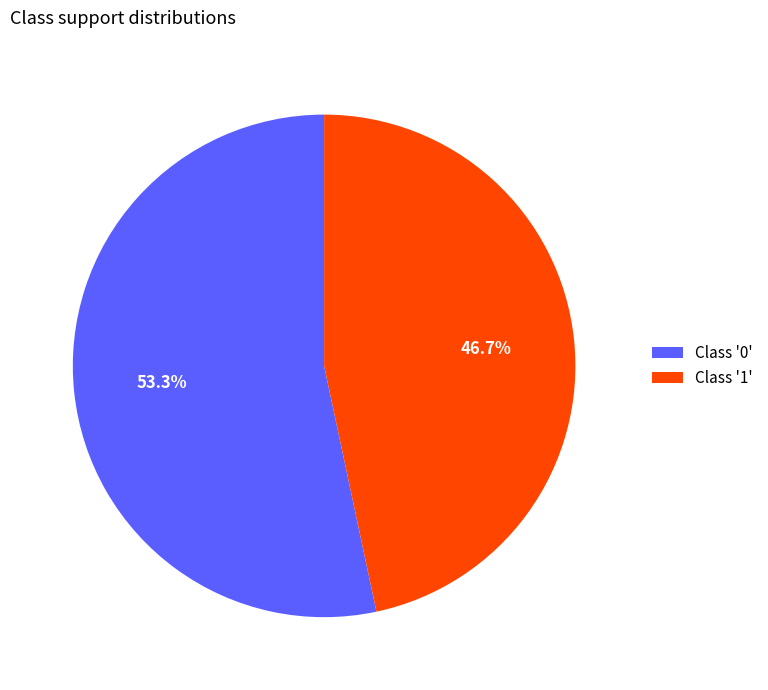

Rank the categories by value from highest to lowest.

Class '0', Class '1'